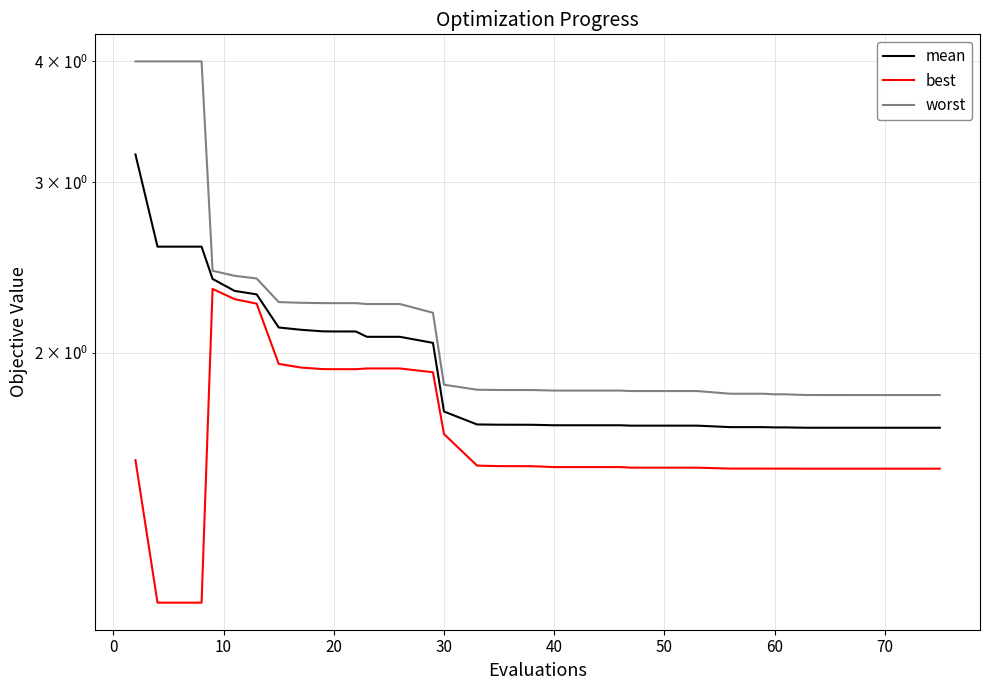

True or false: best and worst cross at least once.

False